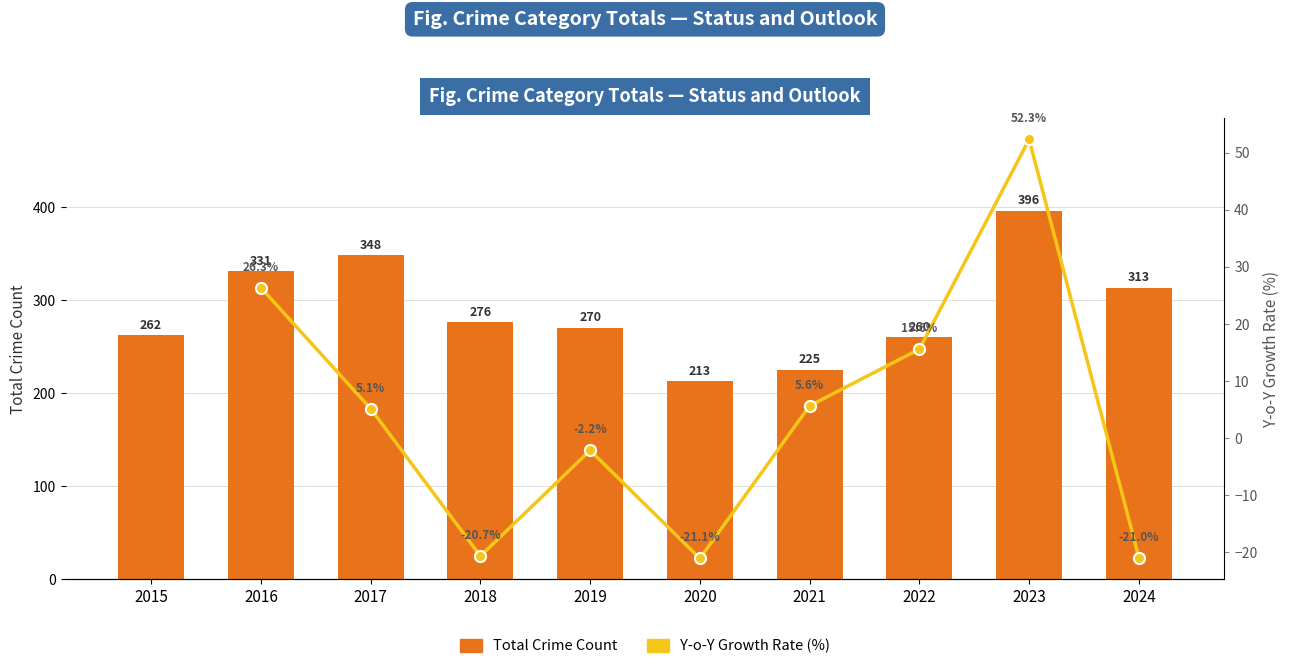

Between 2017 and 2024, which series saw the biggest shift?

Total Crime Count